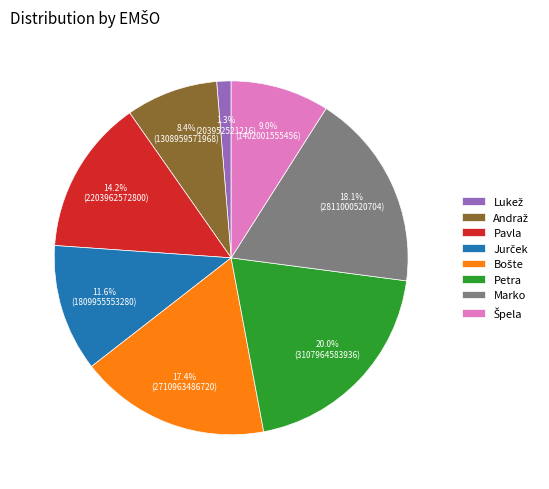

What percentage is NOT represented by Pavla?

85.8%